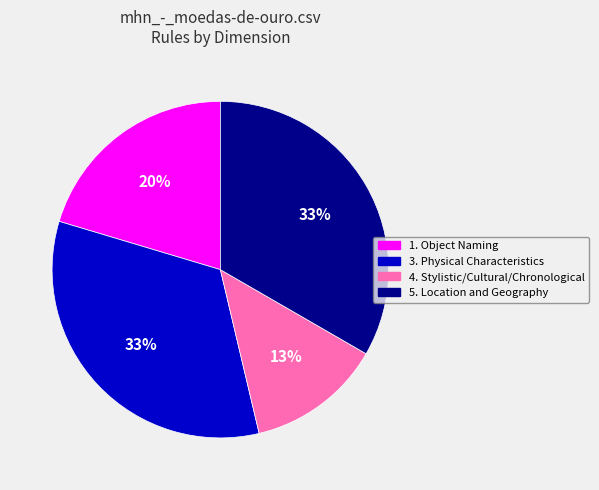

To the nearest percent, what is the average slice percentage?

25%